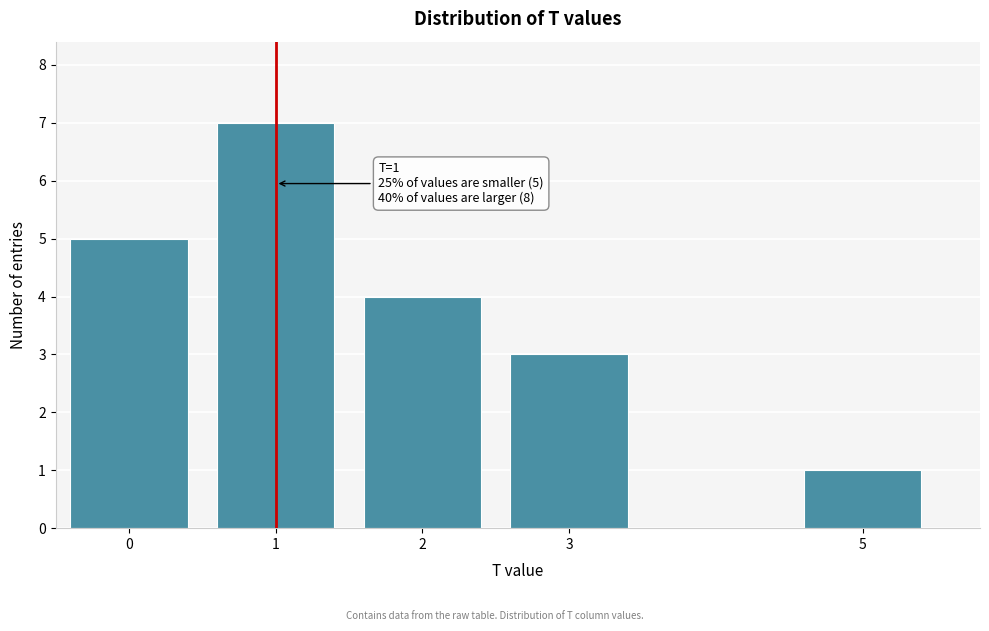

Reading left to right, list all the values displayed in this chart.

0=5	1=7	2=4	3=3	5=1